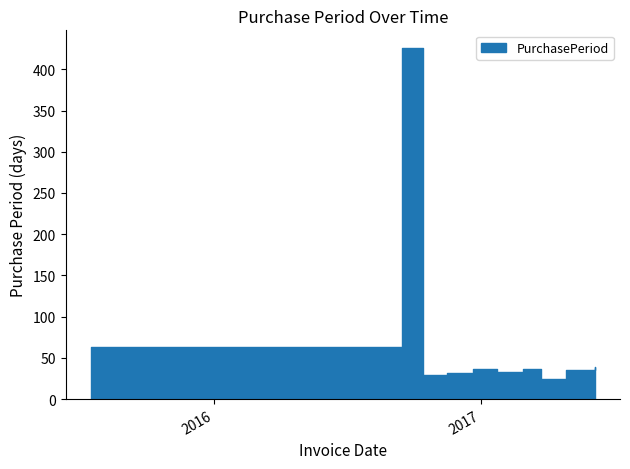

At which category does the chart reach its peak across all series?

2016-09-15